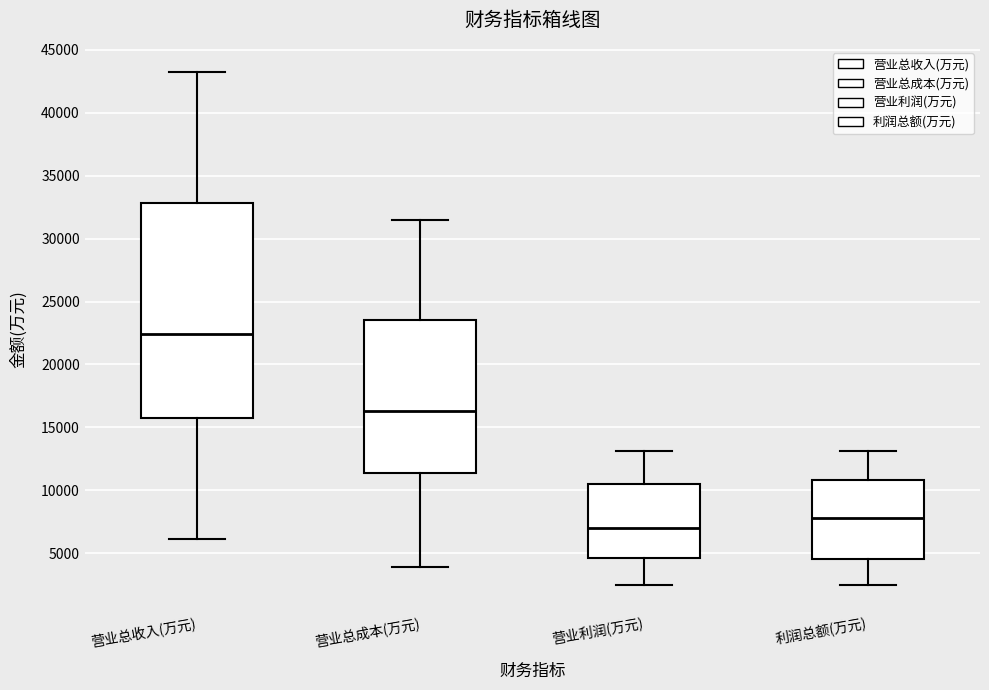

Which box is the tallest, from its lower edge to its upper edge?

营业总收入(万元)